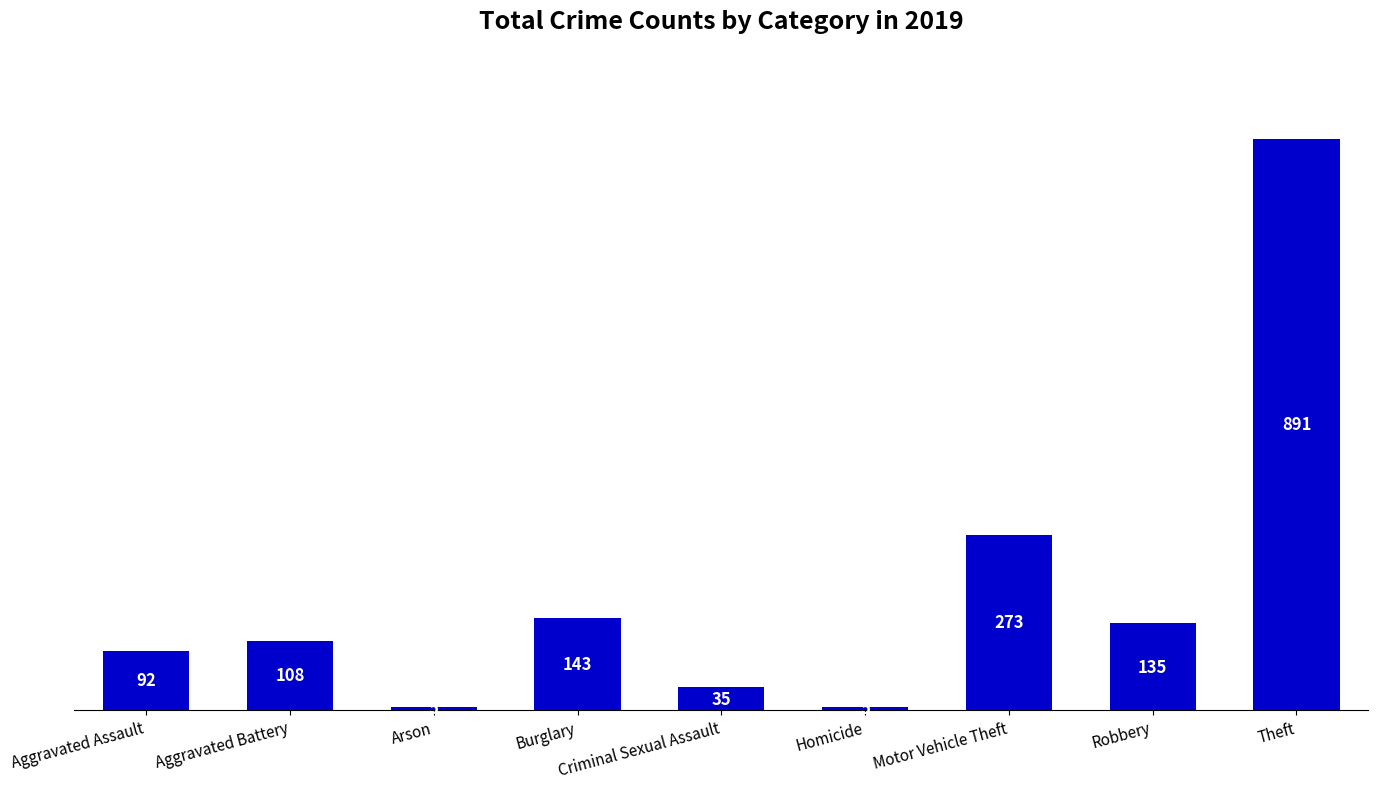

Reading right to left, list all the values displayed in this chart.

Theft=891	Robbery=135	Motor Vehicle Theft=273	Homicide=5	Criminal Sexual Assault=35	Burglary=143	Arson=5	Aggravated Battery=108	Aggravated Assault=92